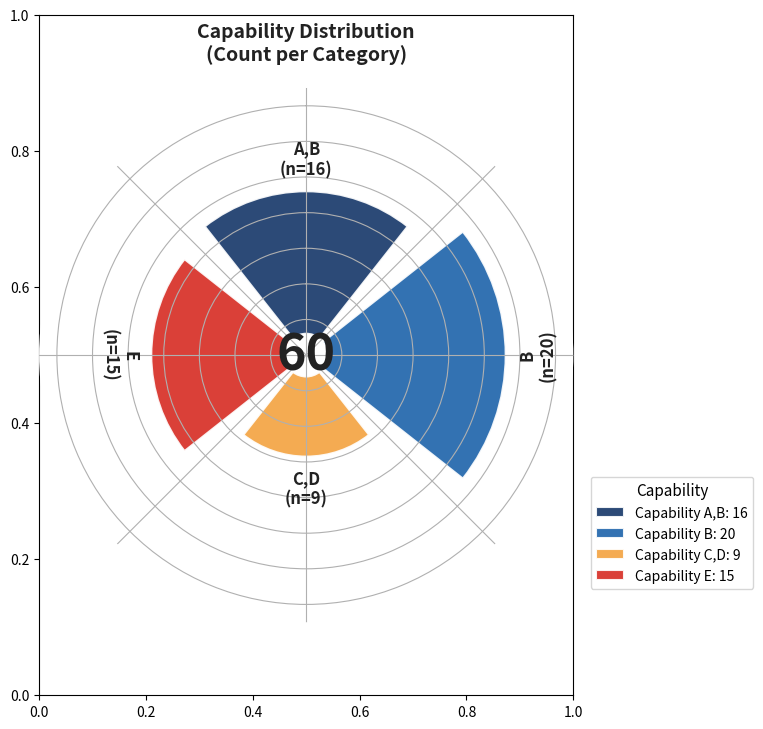

Count the number of slices in the pie.

4